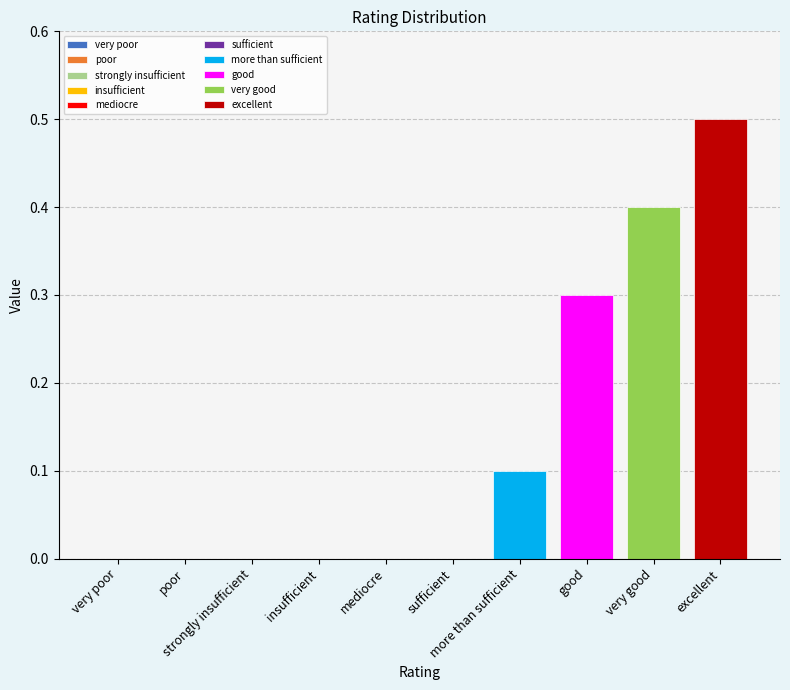

What is the maximum value for excellent?

0.5